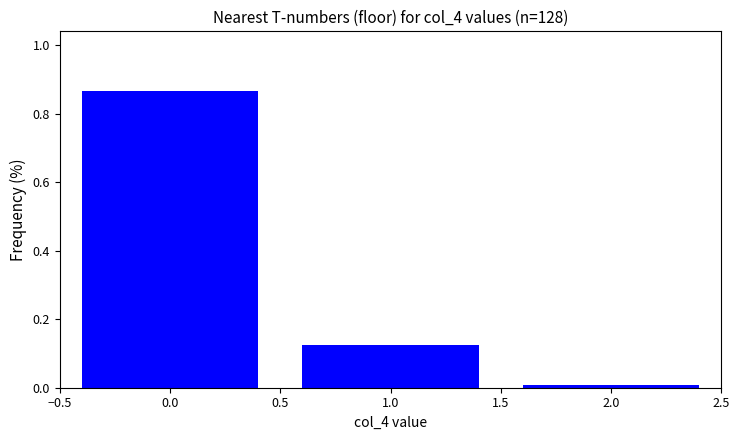

How tall is the bar that spans -0.5 to 0.5 on the x-axis? The values are not printed on the chart, so give them approximately, as read against the axis.

0.86